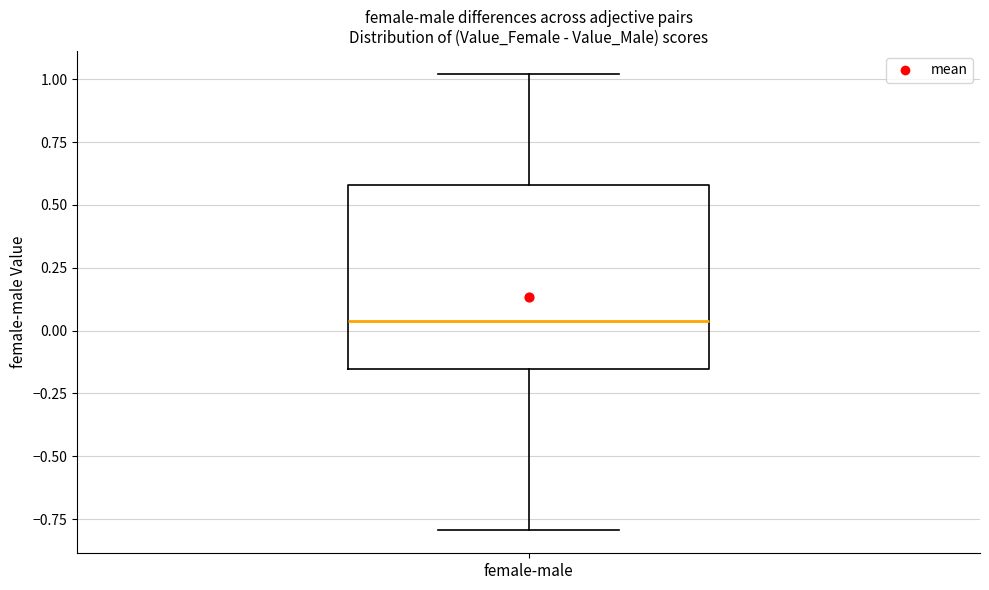

Read this box plot against the y-axis: the position of the median line, the range covered by the box, and the ends of both whiskers. The values are not printed on the chart, so give them approximately, as read against the axis.

median 0.05, box -0.15 to 0.60, whiskers -0.80 to 1.00